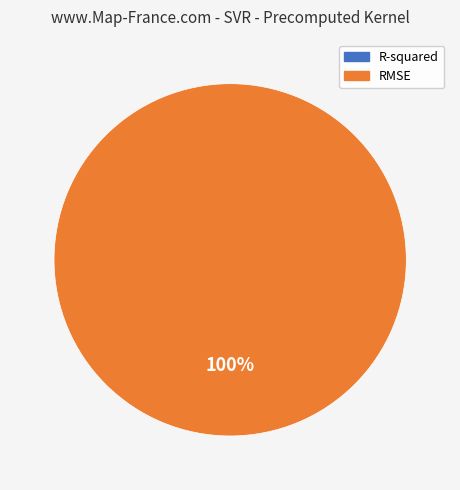

Is the sum of RMSE and R-squared greater than half?

Yes